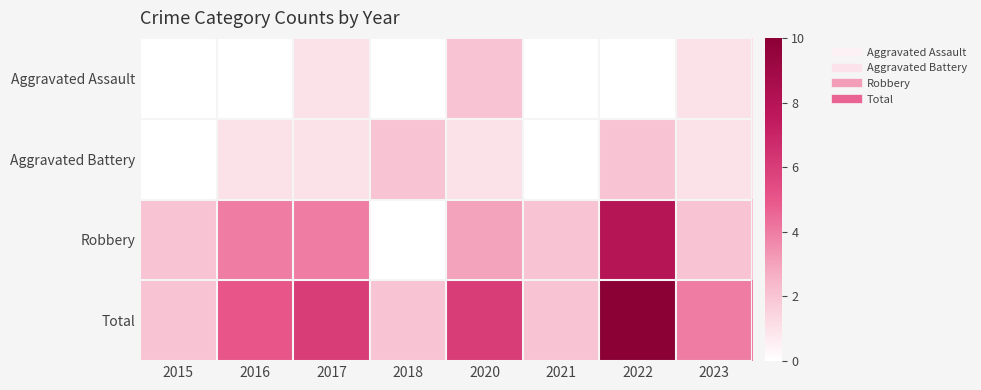

Between 2020 and 2022, which series saw the biggest shift?

Robbery